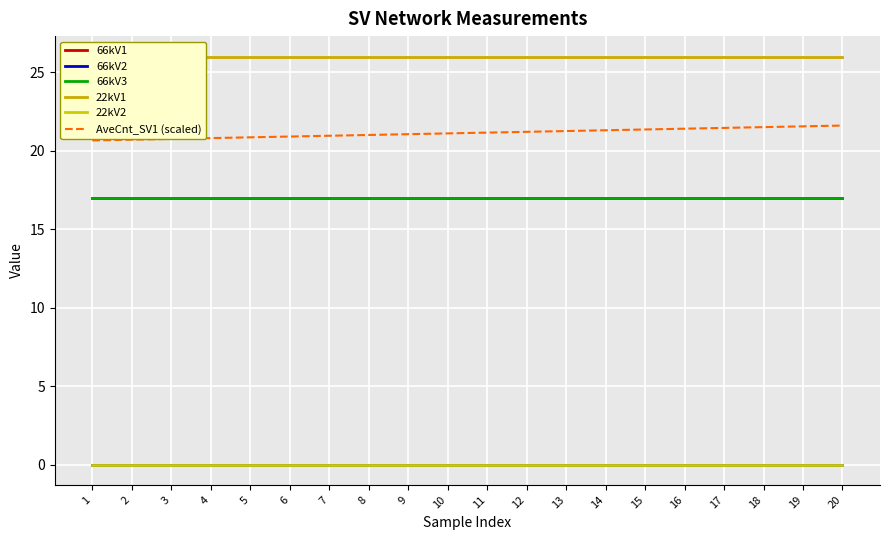

At how many categories does at least one series exceed 3?

20